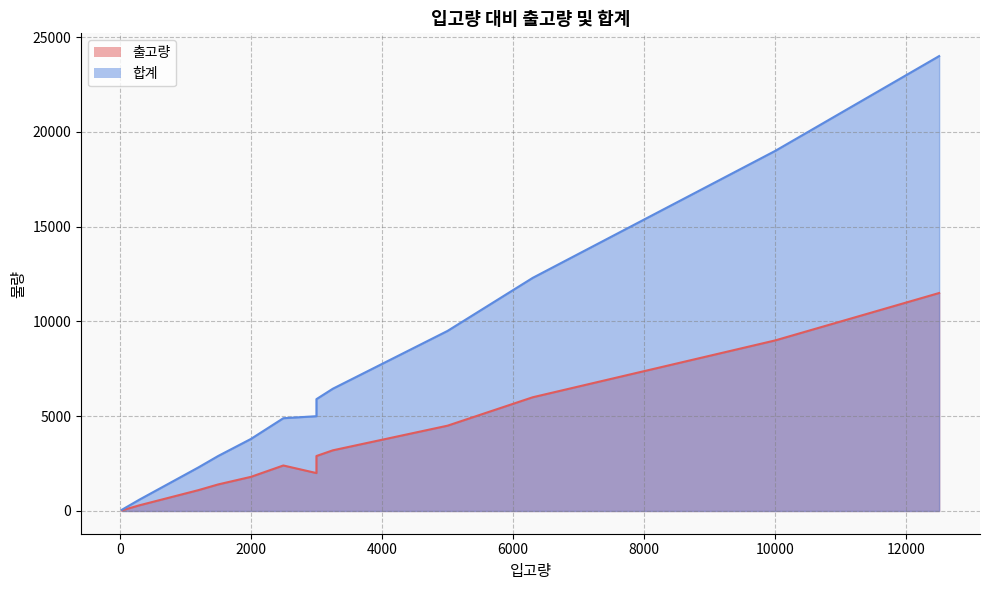

At which category is the sum across all series the highest?

12500